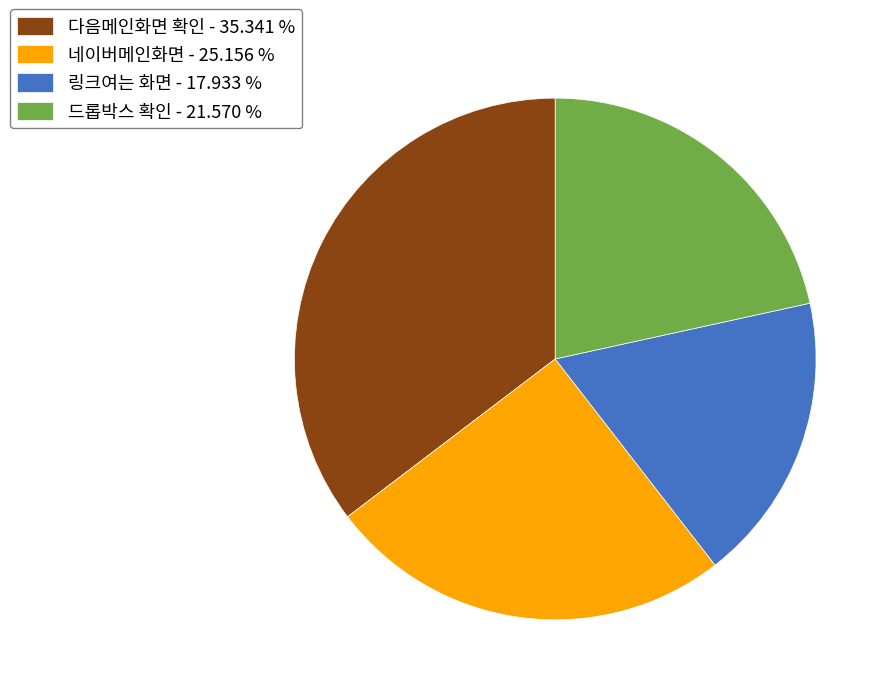

The 다음메인화면 확인 slice represents 35% of the pie. True or false?

True